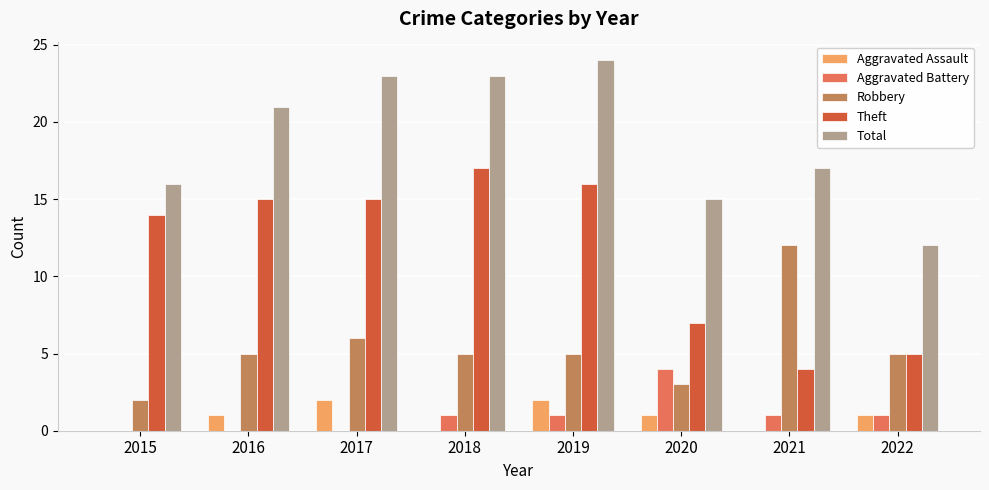

Is it true that Aggravated Assault equals 2 at 2019?

True